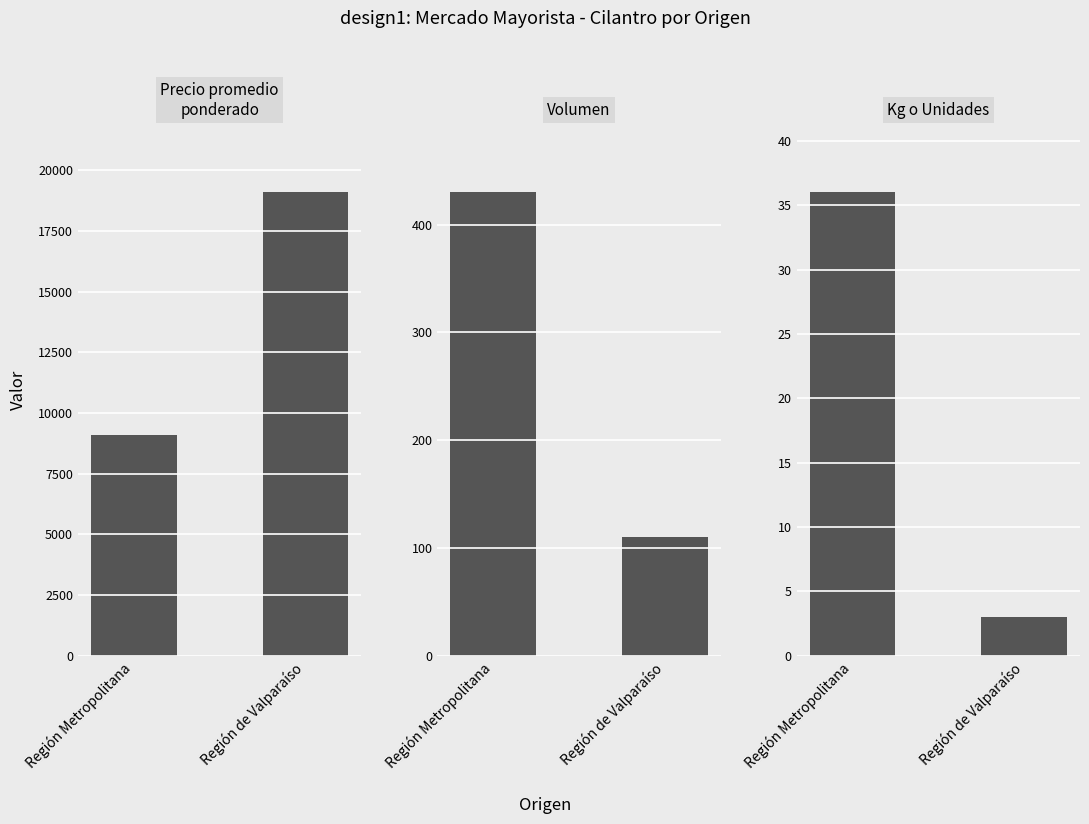

Which label corresponds to the smallest value in the chart?

Región de Valparaíso